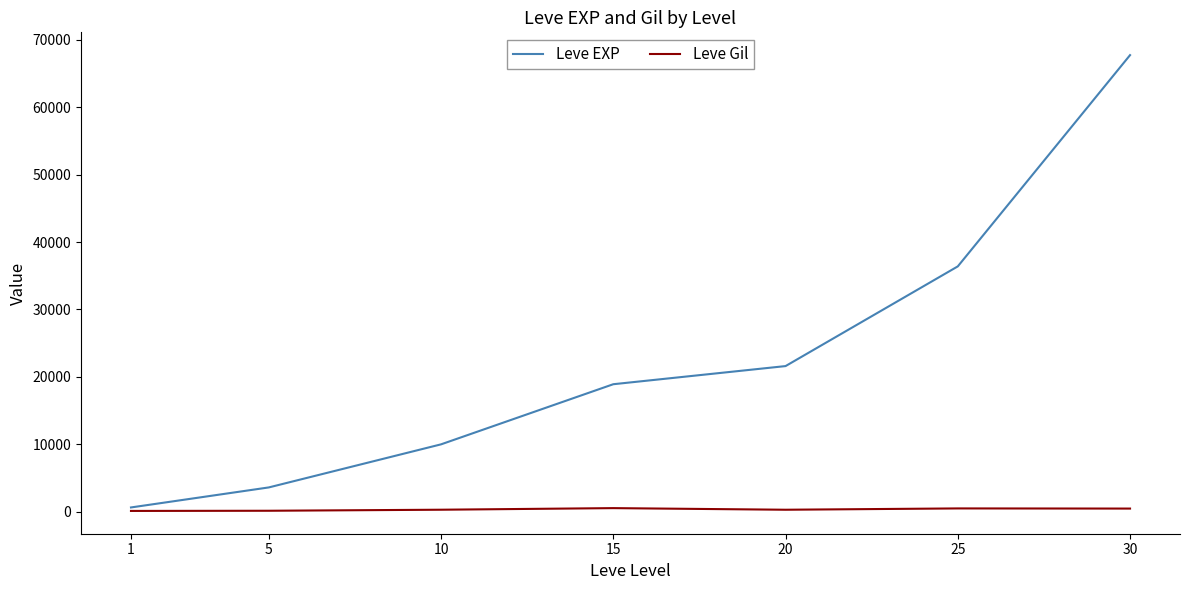

At which category is the sum across all series the highest?

30